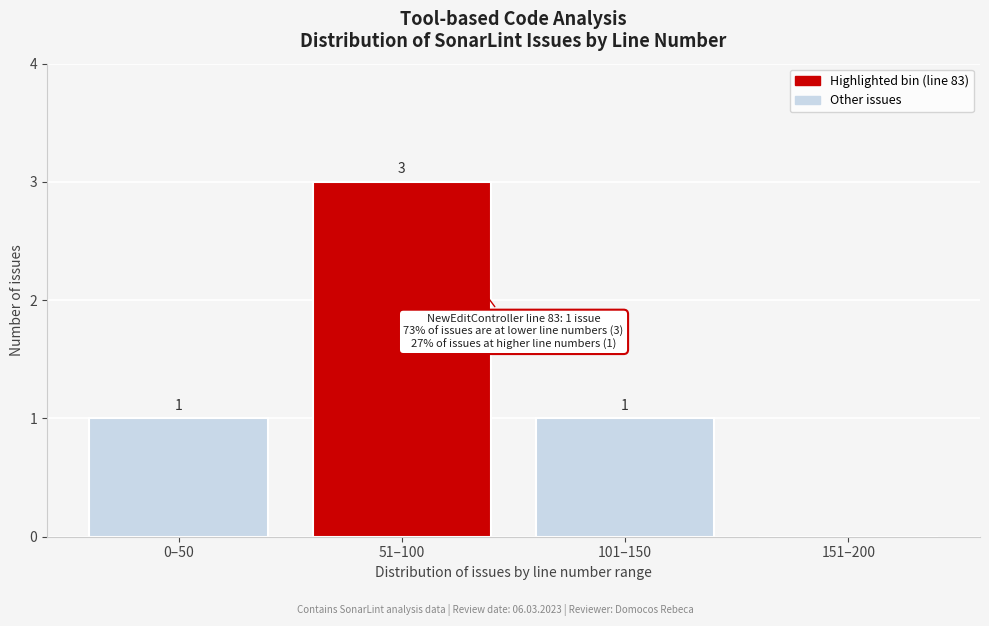

Reading right to left, transcribe all the data shown in this chart.

151–200=0	101–150=1	51–100=3	0–50=1